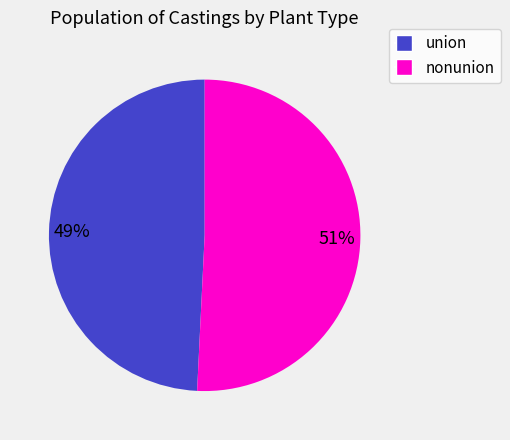

Which has a higher value, union or nonunion?

nonunion